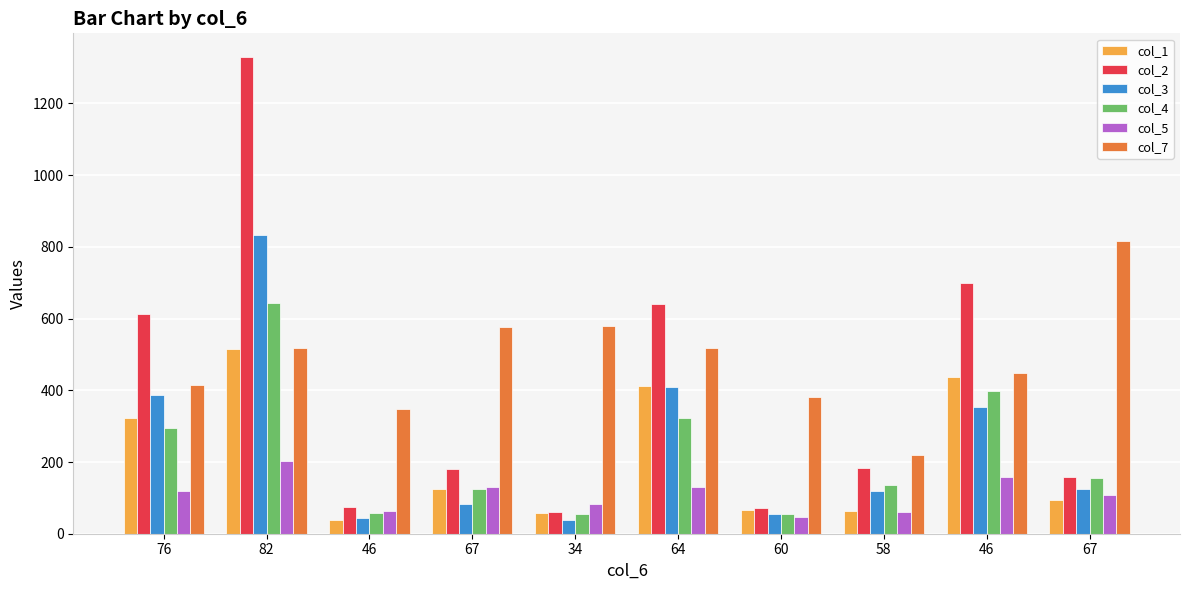

Which series has the largest total across all categories?

col_7